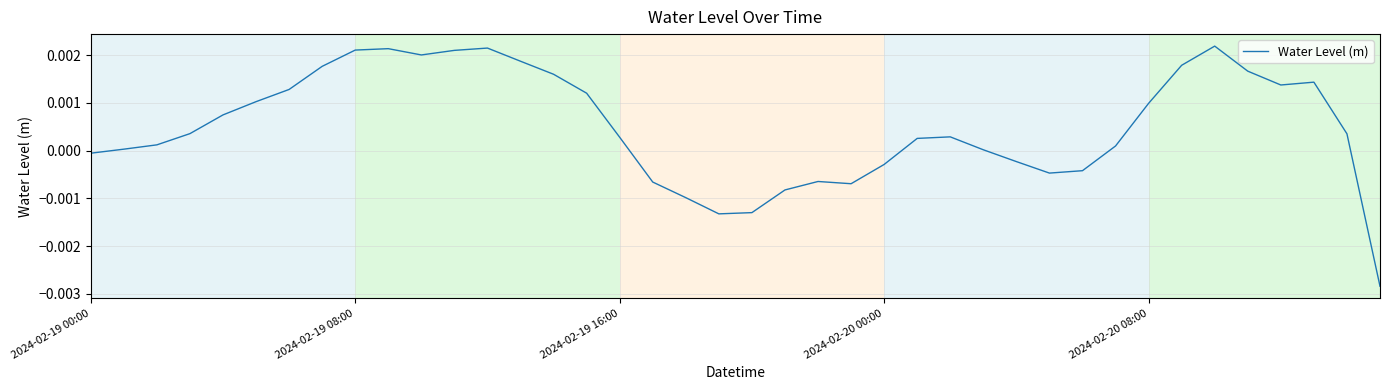

How many interior local valleys (lower than both neighbors) does the data have?

5